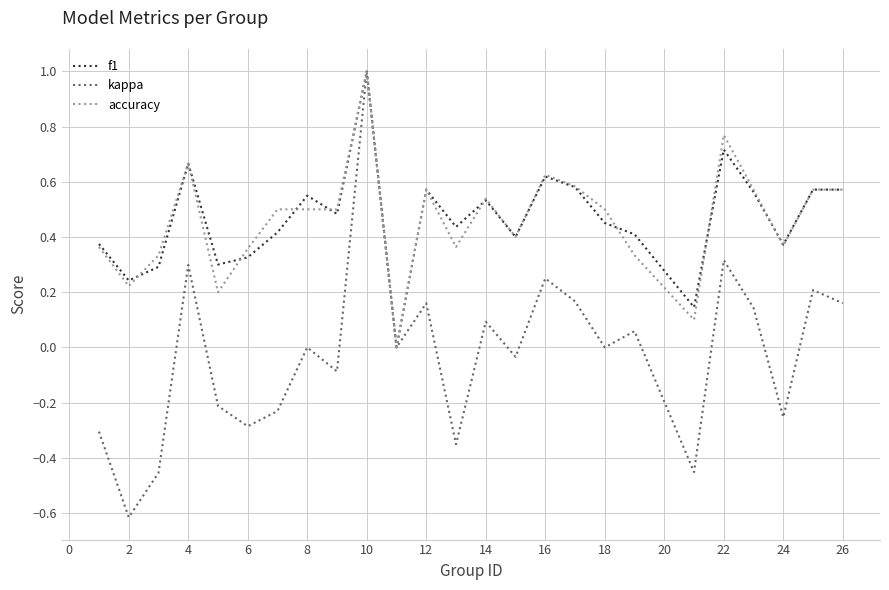

What is the minimum value shown in the chart?

-0.6